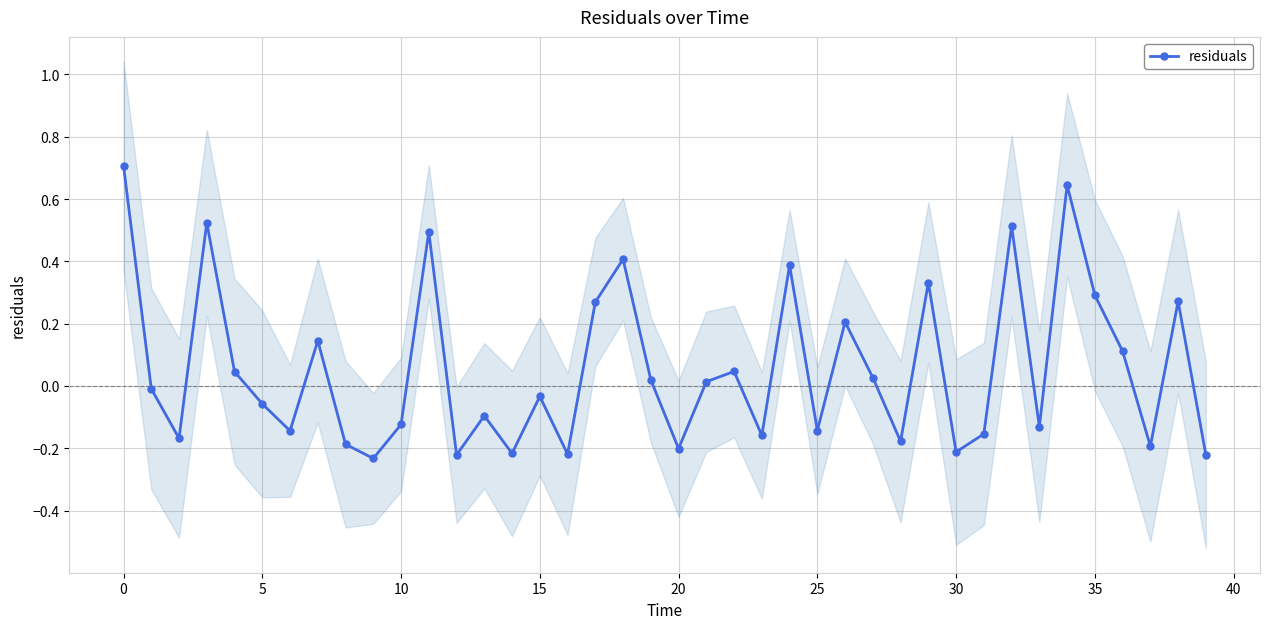

Count the number of values greater than 0.

19